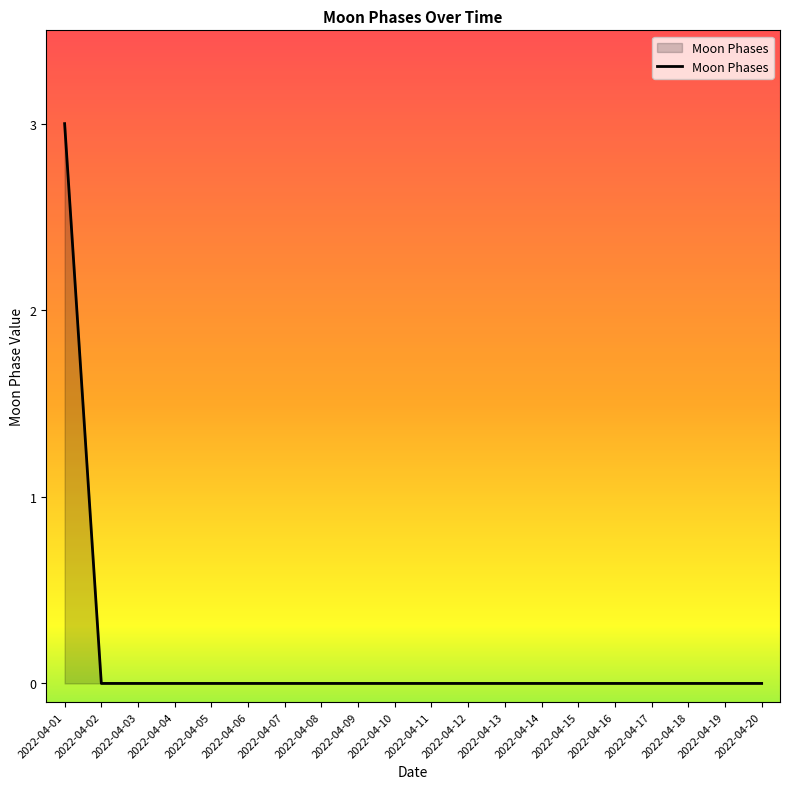

The chart shows a value of 0 at 2022-04-06. True or false?

True